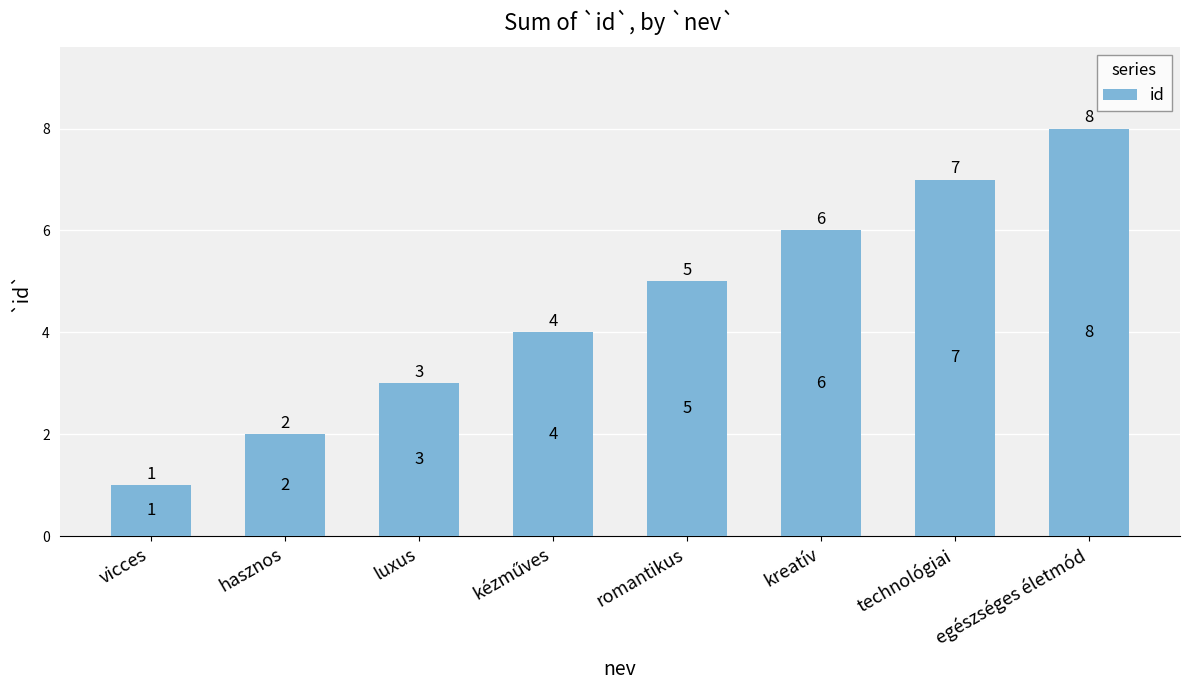

Which label corresponds to the smallest value in the chart?

vicces